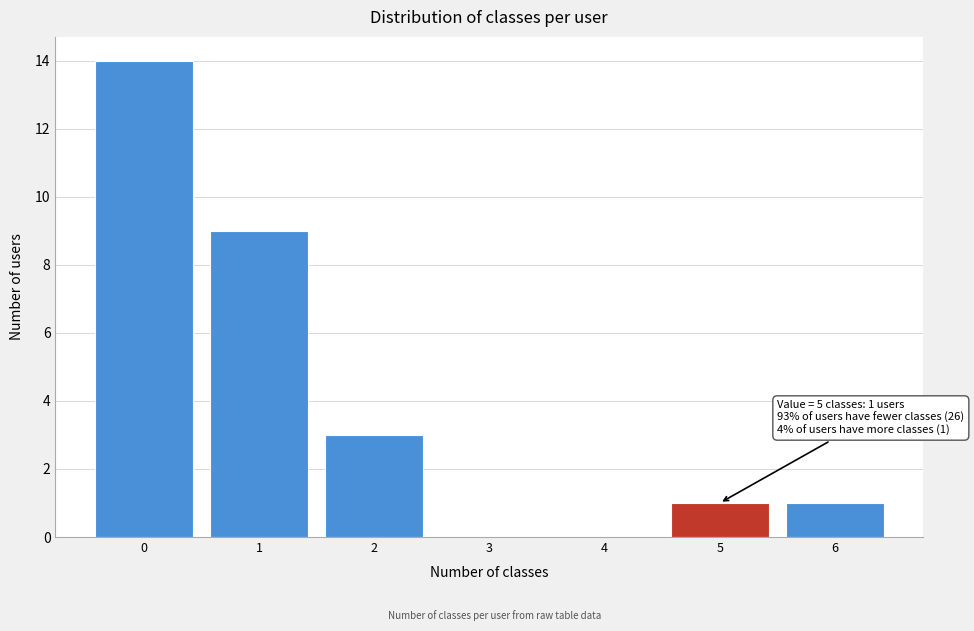

Over which range of the x-axis is the bar tallest?

-0.5 to 0.5